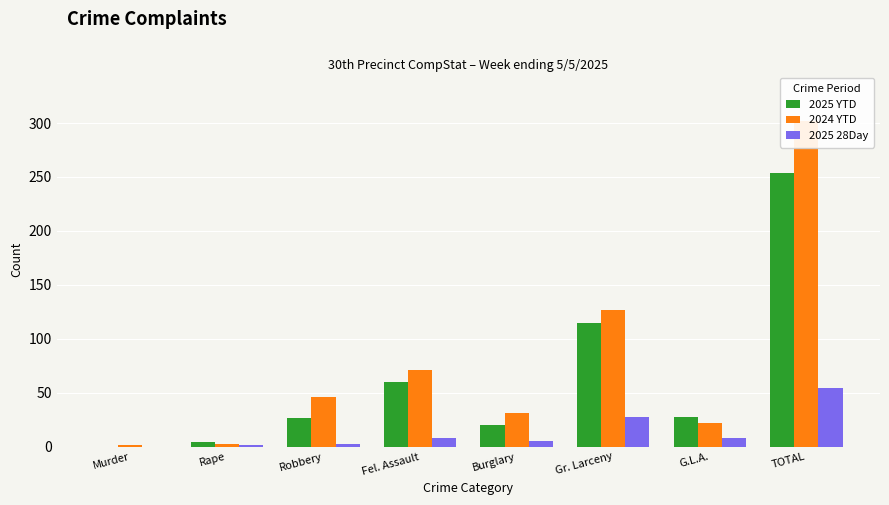

Count the number of categories in the chart.

8